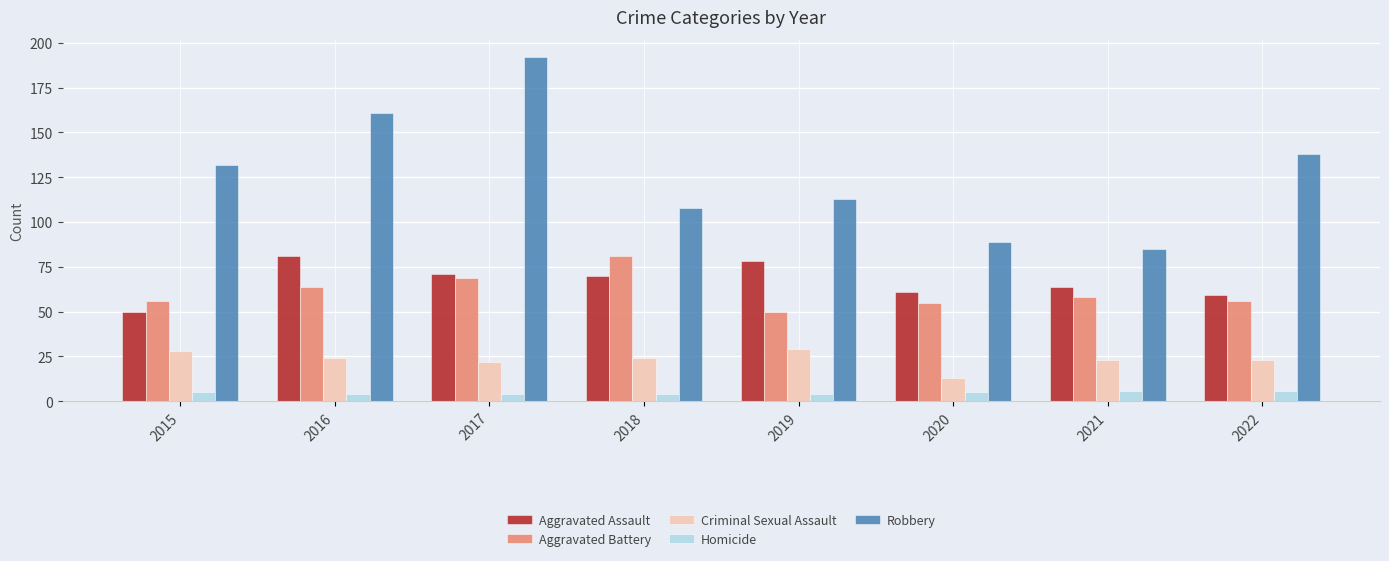

At which label does Aggravated Assault first exceed 70?

2016